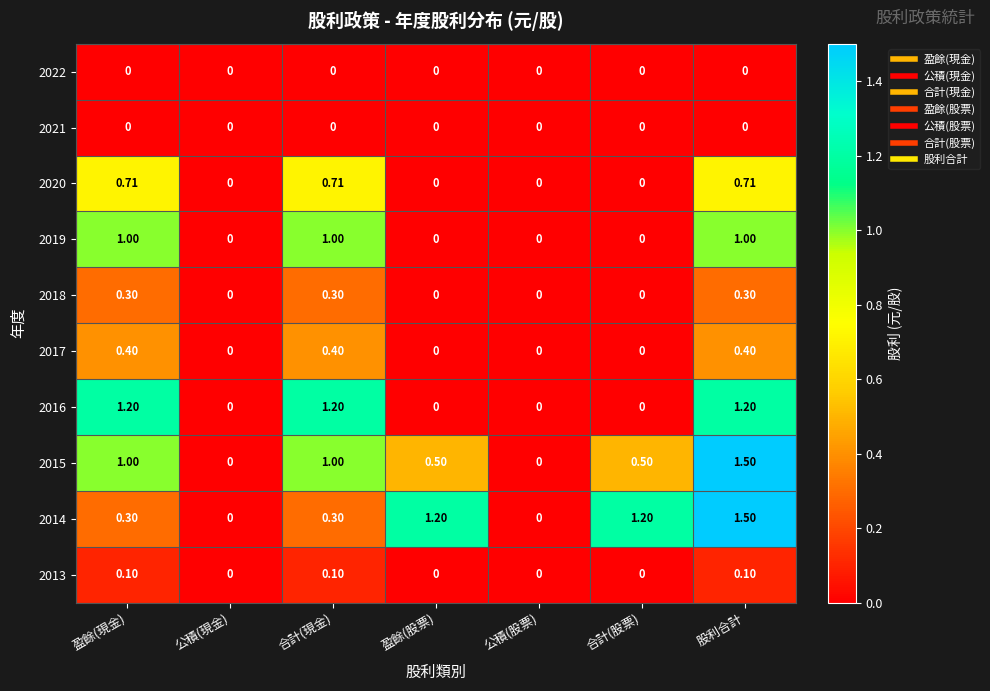

At which category is the sum across all series the highest?

股利合計